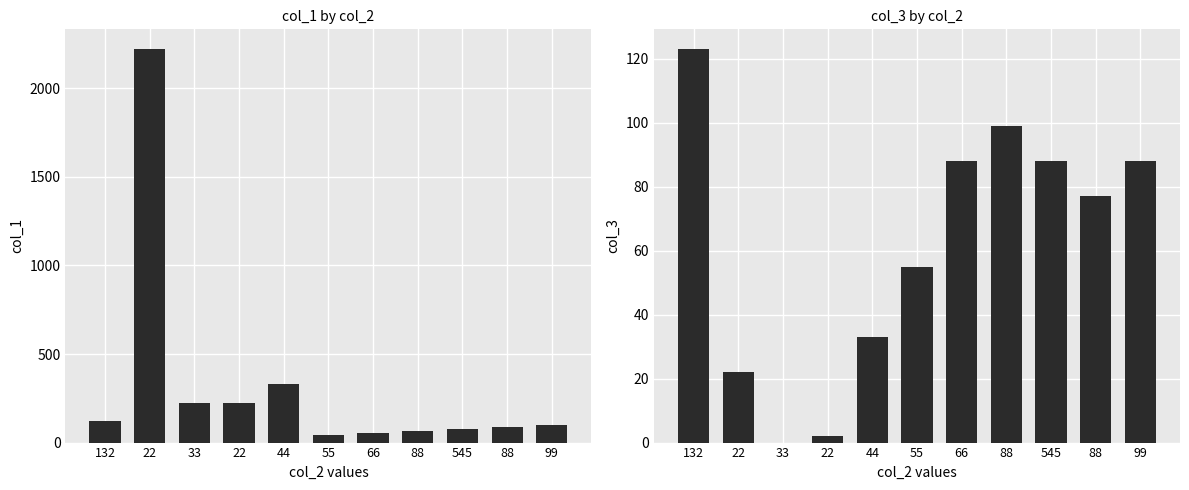

Which label corresponds to the largest value in the chart?

22